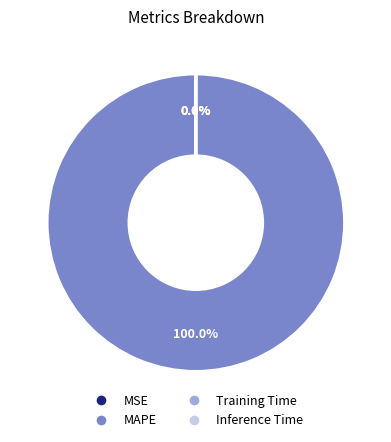

Does any single category account for the majority?

Yes